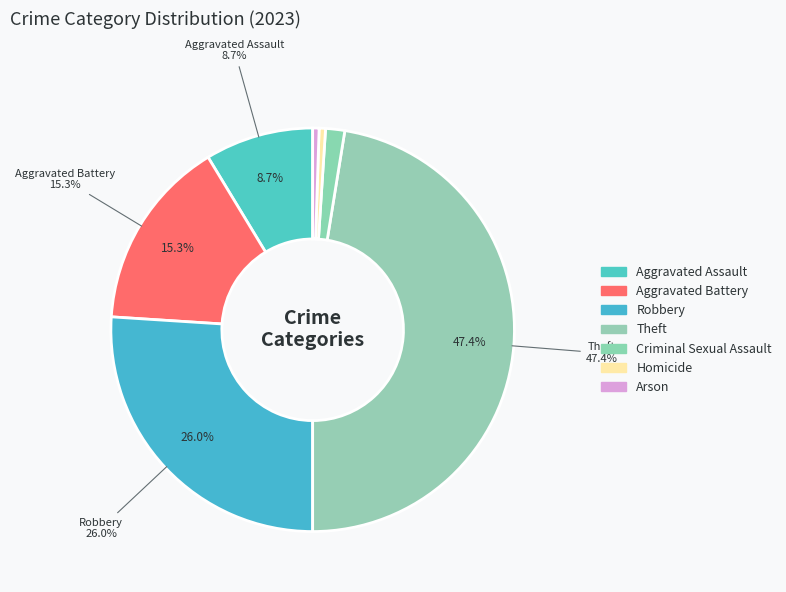

Rank the categories by value from highest to lowest.

Theft, Robbery, Aggravated Battery, Aggravated Assault, Criminal Sexual Assault, Homicide, Arson